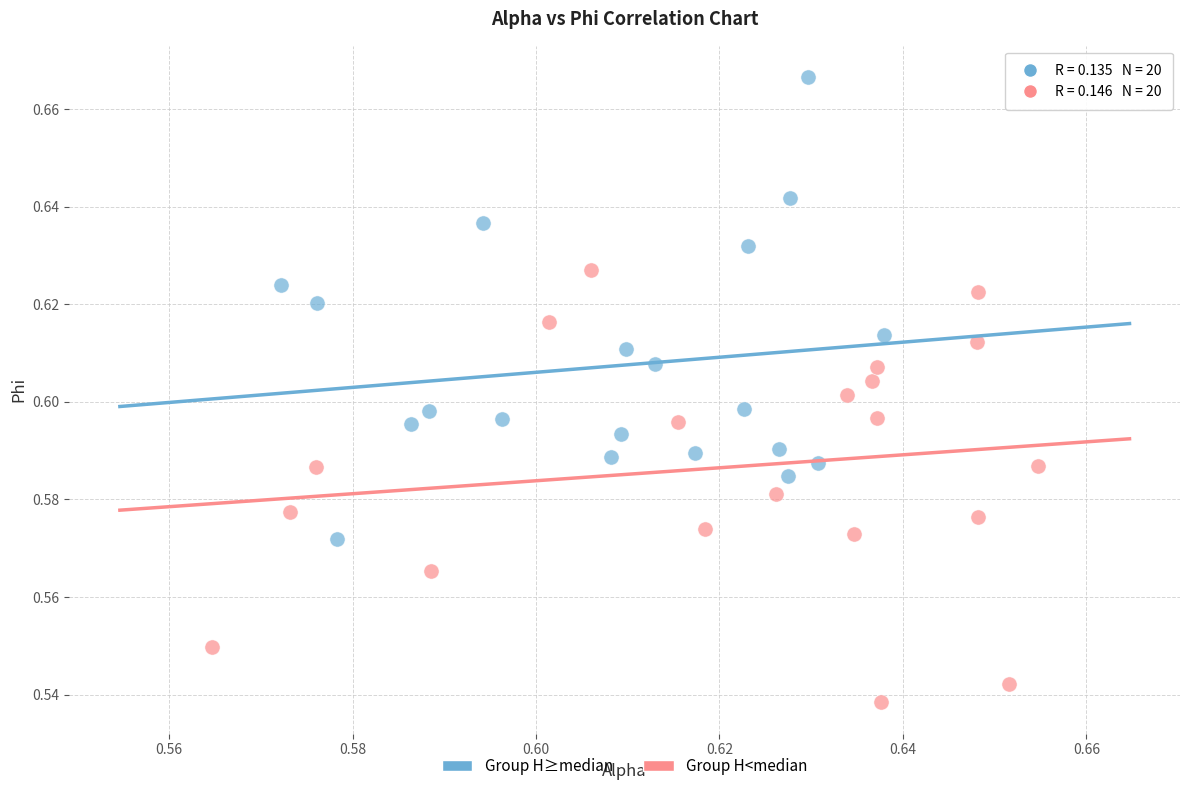

Which series has the largest Y range (max minus min)?

Group H≥median